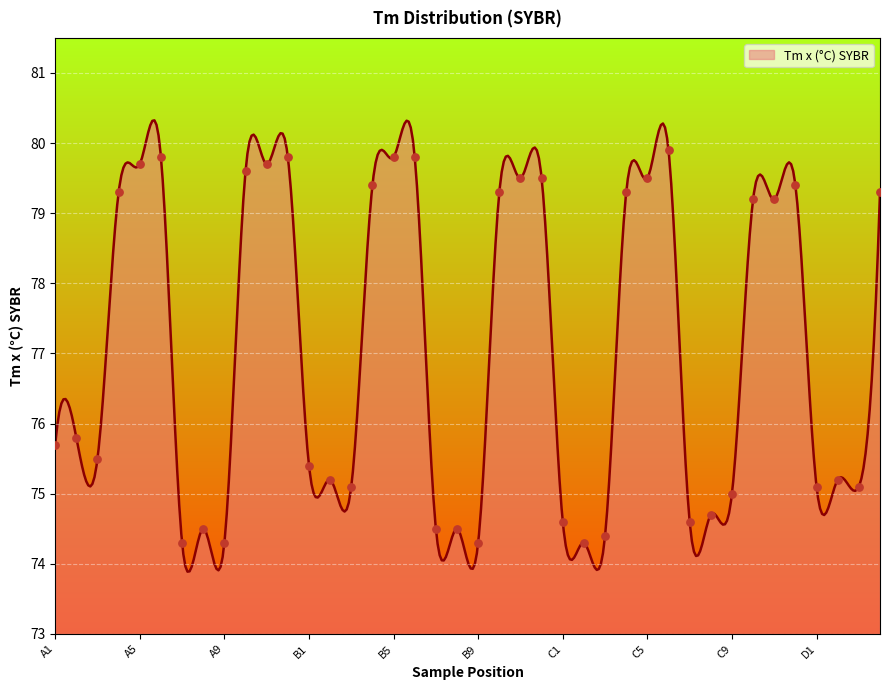

What is the change in value from B4 to D2?

-4.2